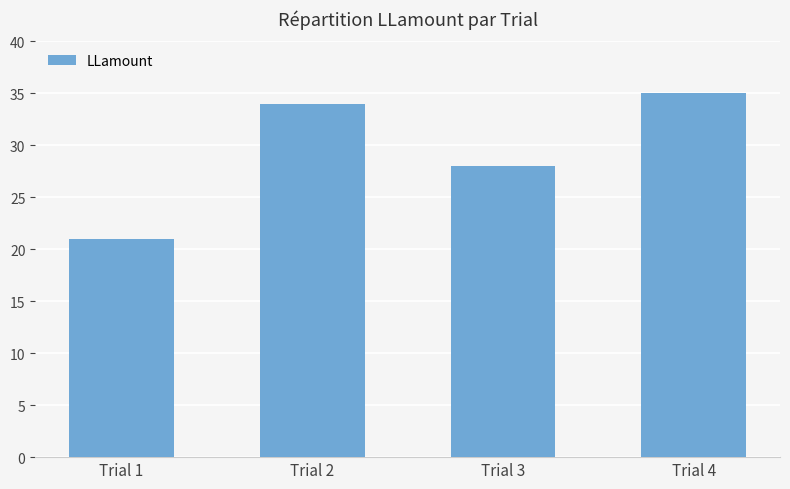

The chart shows a value of 22 at Trial 4. True or false?

False